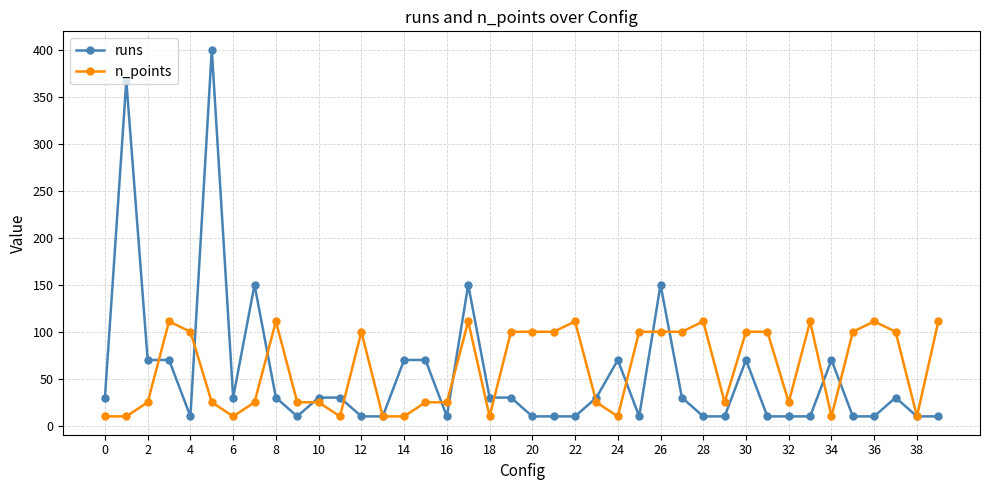

Rank the series by their maximum value, from lowest to highest.

n_points, runs